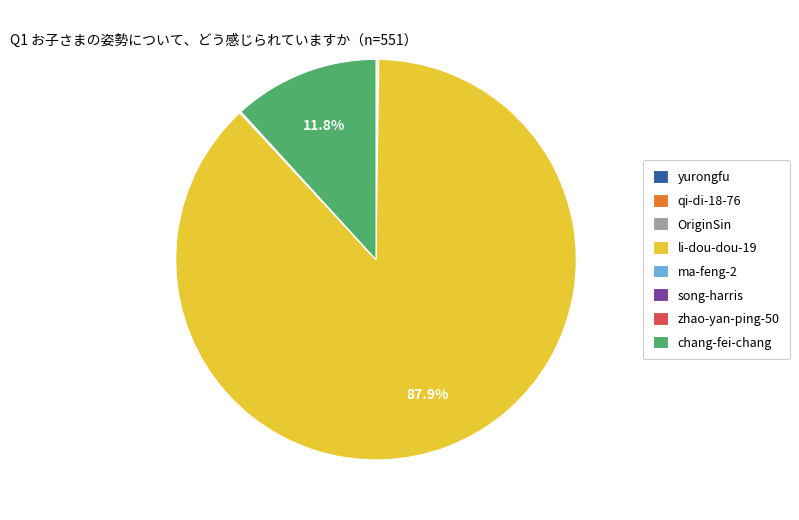

Is the sum of chang-fei-chang and li-dou-dou-19 greater than half?

Yes